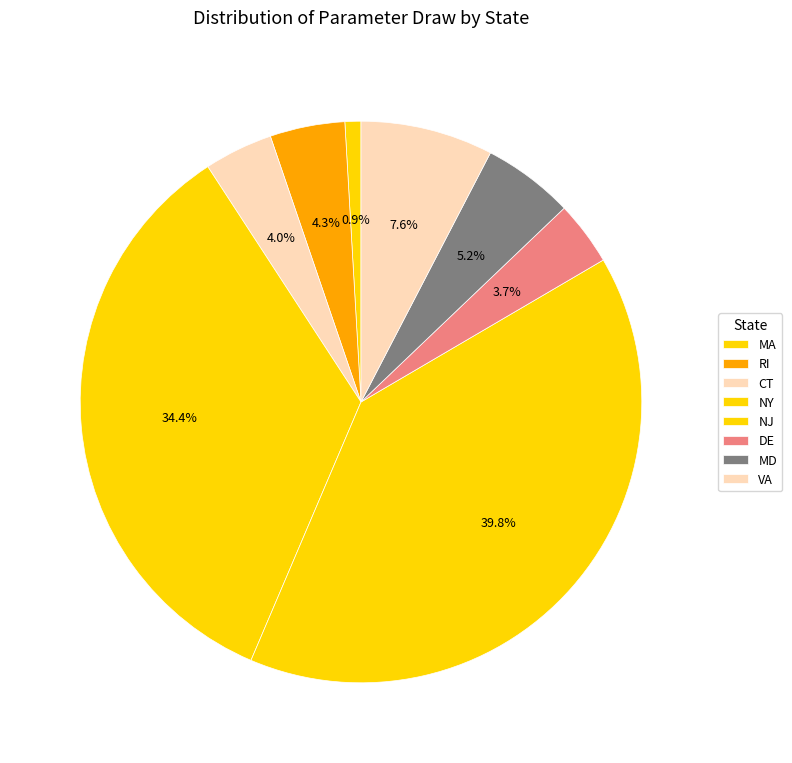

True or false: MD accounts for 5% of the total.

True